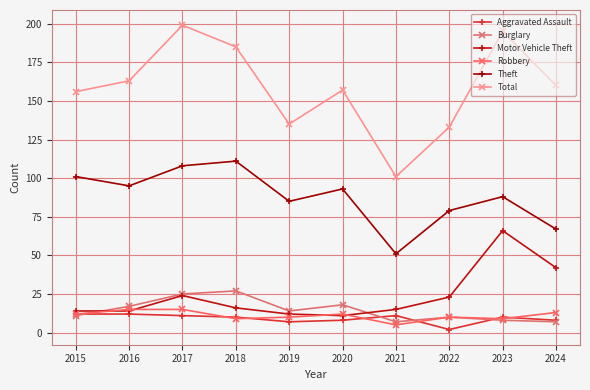

How many Aggravated Assault values are between 8 and 11?

6